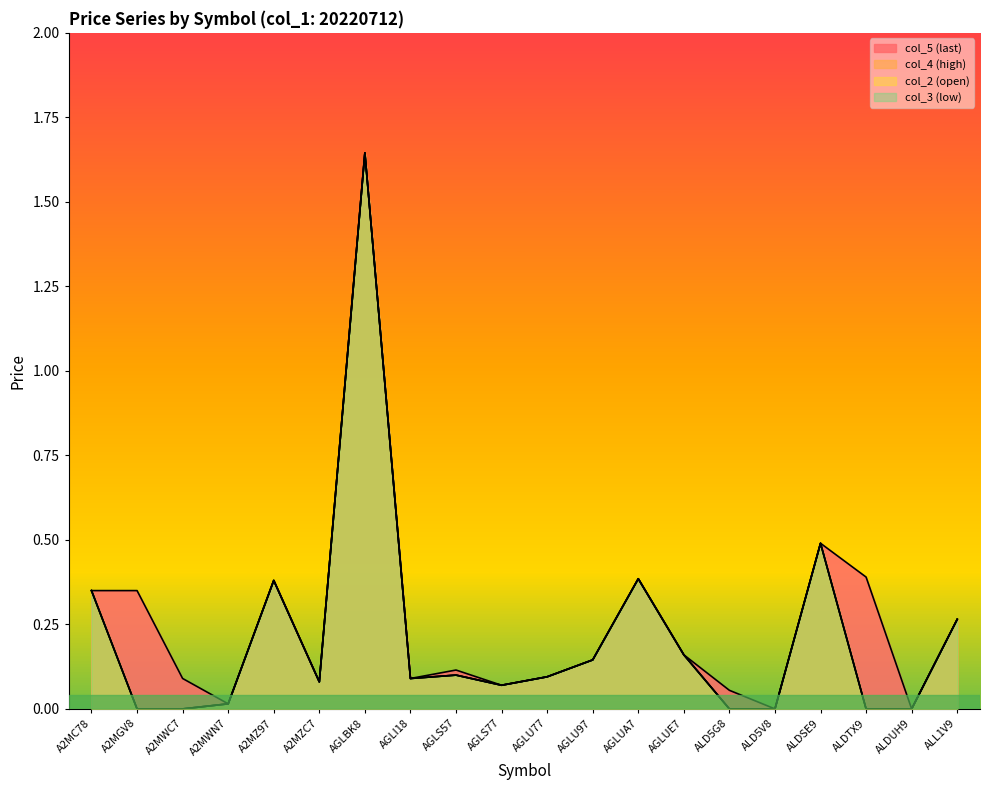

Which series has the widest spread of values?

col_5 (last)